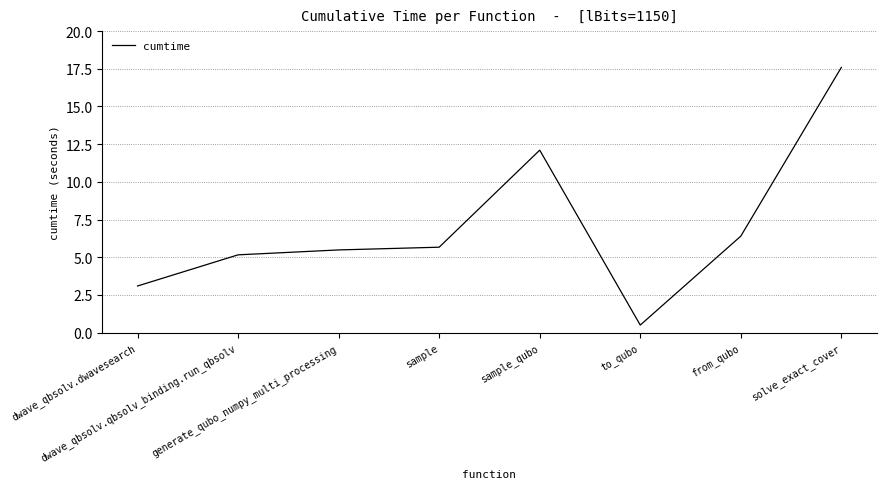

Rank the categories by value from lowest to highest.

to_qubo, dwave_qbsolv.dwavesearch, dwave_qbsolv.qbsolv_binding.run_qbsolv, generate_qubo_numpy_multi_processing, sample, from_qubo, sample_qubo, solve_exact_cover